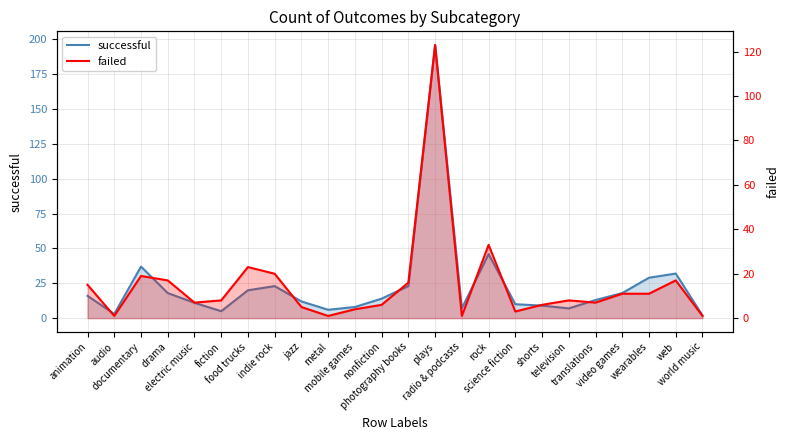

Which series has the largest total across all categories?

successful